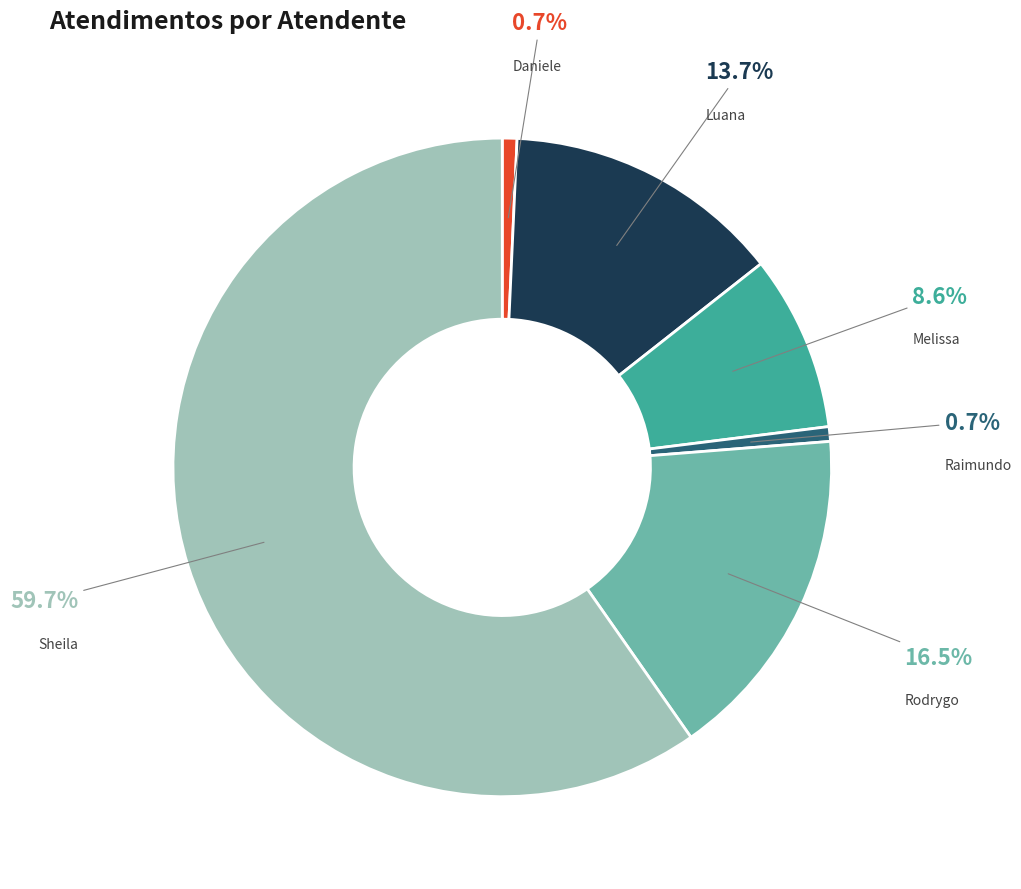

Does any single category account for the majority?

Yes